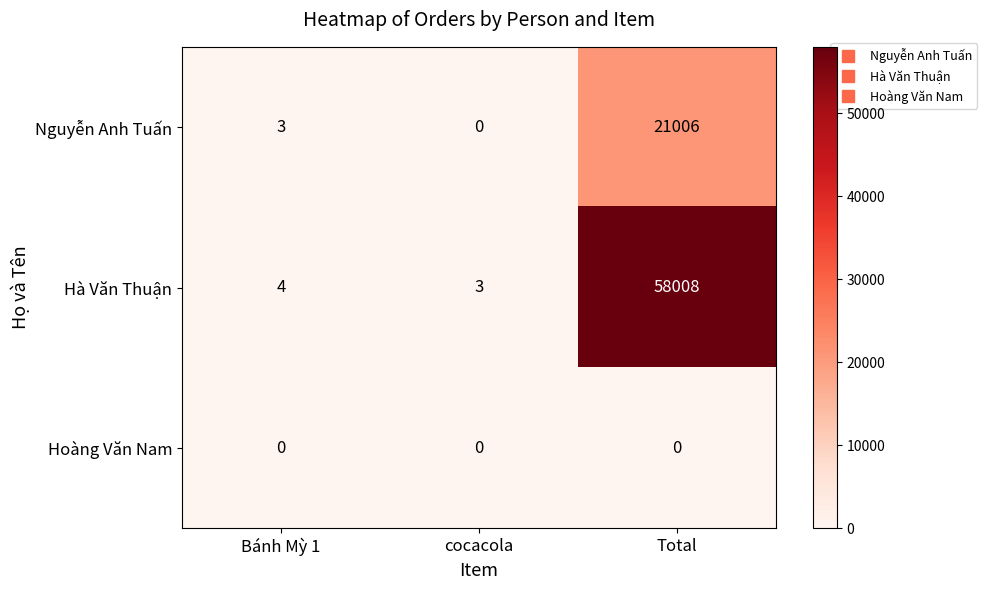

How many series are shown in this chart?

3